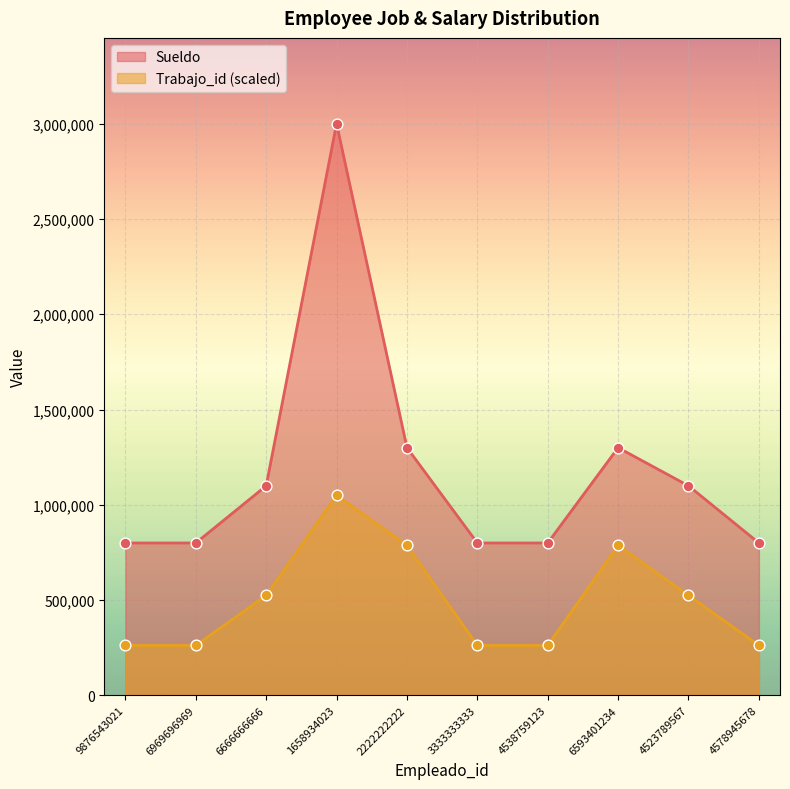

At which category is the sum across all series the highest?

1658934023